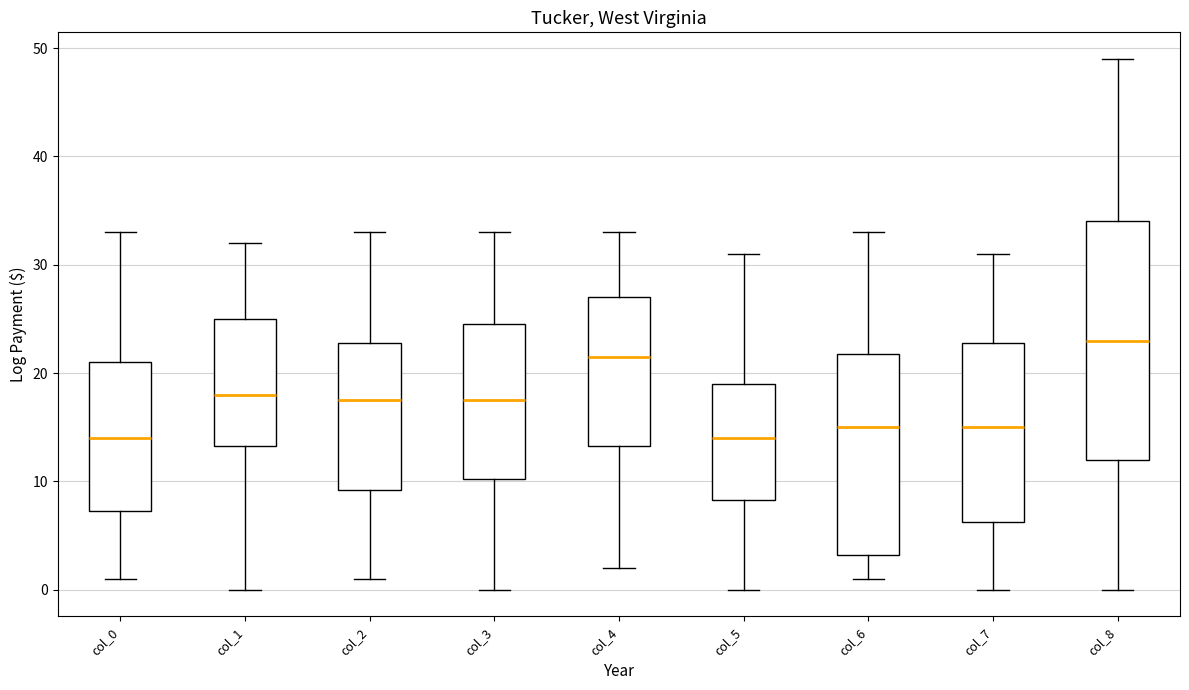

Reading left to right, transcribe this box plot: for each box, give where its median line is, the range the box spans, and where its two whiskers end, as read against the y-axis. The values are not printed on the chart, so give them approximately, as read against the axis.

col_0: median 14, box 7 to 21, whiskers 1 to 33
col_1: median 18, box 13 to 25, whiskers 0 to 32
col_2: median 18, box 9 to 23, whiskers 1 to 33
col_3: median 18, box 10 to 25, whiskers 0 to 33
col_4: median 22, box 13 to 27, whiskers 2 to 33
col_5: median 14, box 8 to 19, whiskers 0 to 31
col_6: median 15, box 3 to 22, whiskers 1 to 33
col_7: median 15, box 6 to 23, whiskers 0 to 31
col_8: median 23, box 12 to 34, whiskers 0 to 49